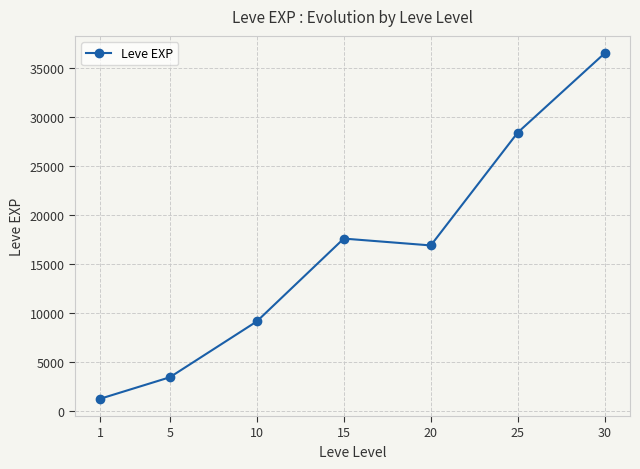

Approximately how many times larger is the value at 20 compared to 5?

5.0